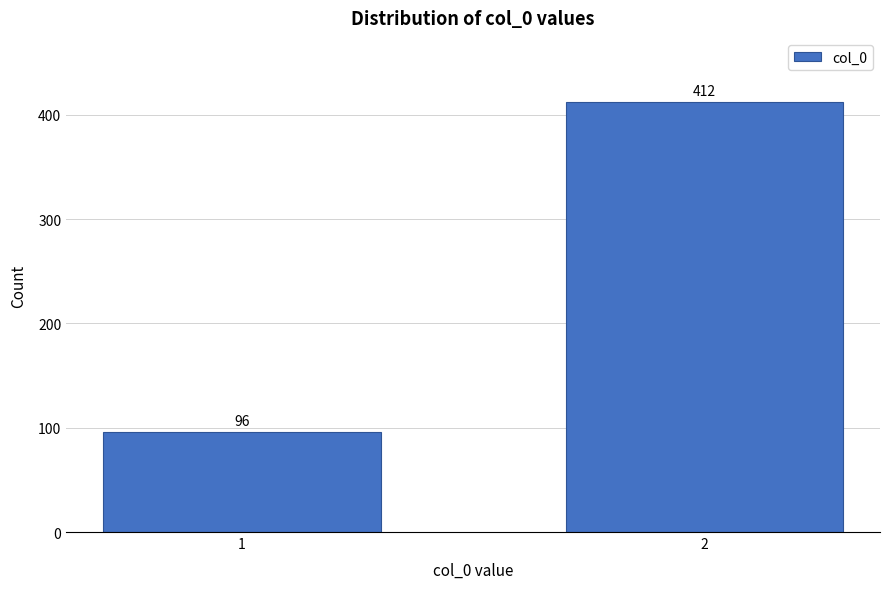

Reading right to left, list all the values displayed in this chart.

2=412	1=96